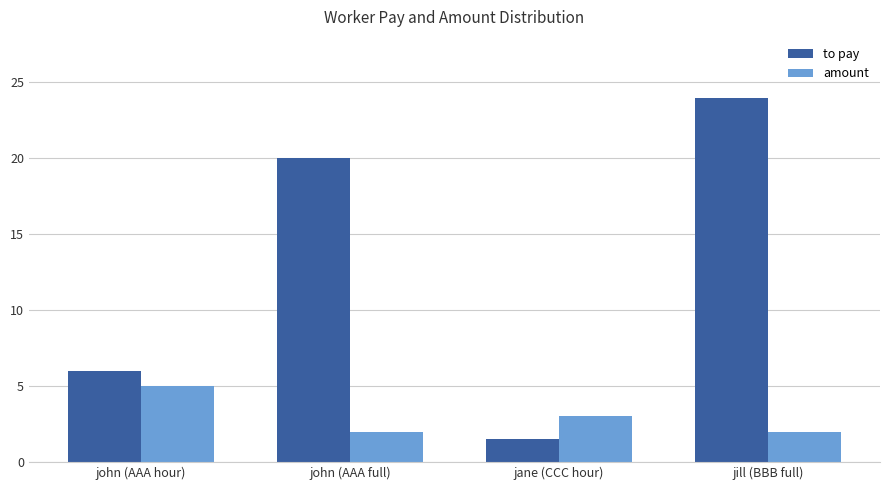

What is the total value across all series at john (AAA full)?

22.0